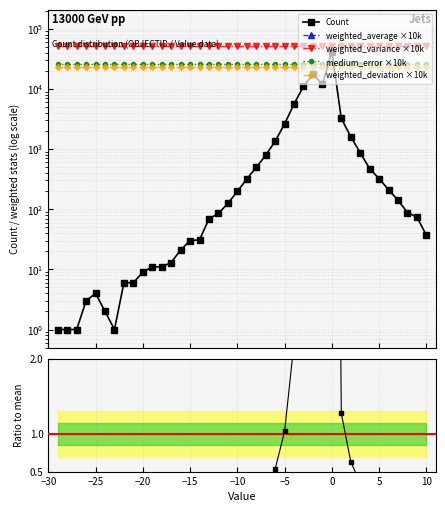

What is the maximum value for Count / mean(Count)?

16.5